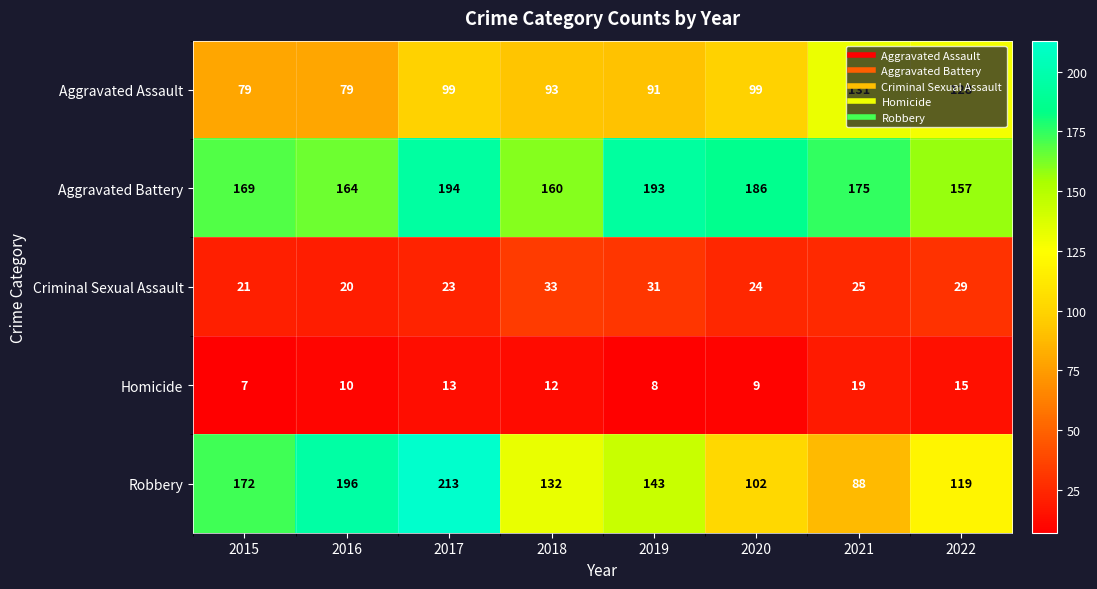

The value of Homicide at 2021 is 19. True or false?

True